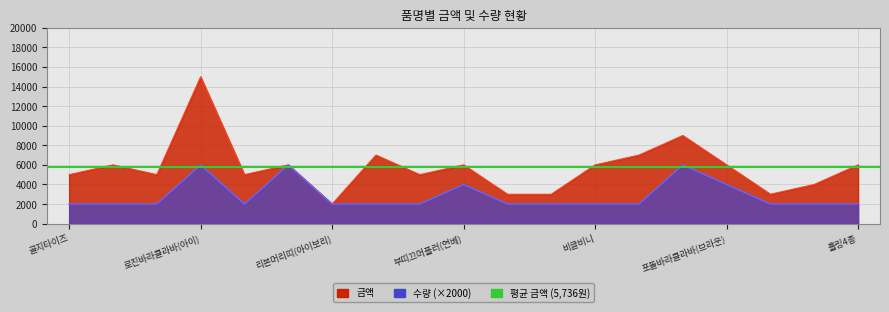

List the series in order of their peak value, lowest first.

수량, 금액